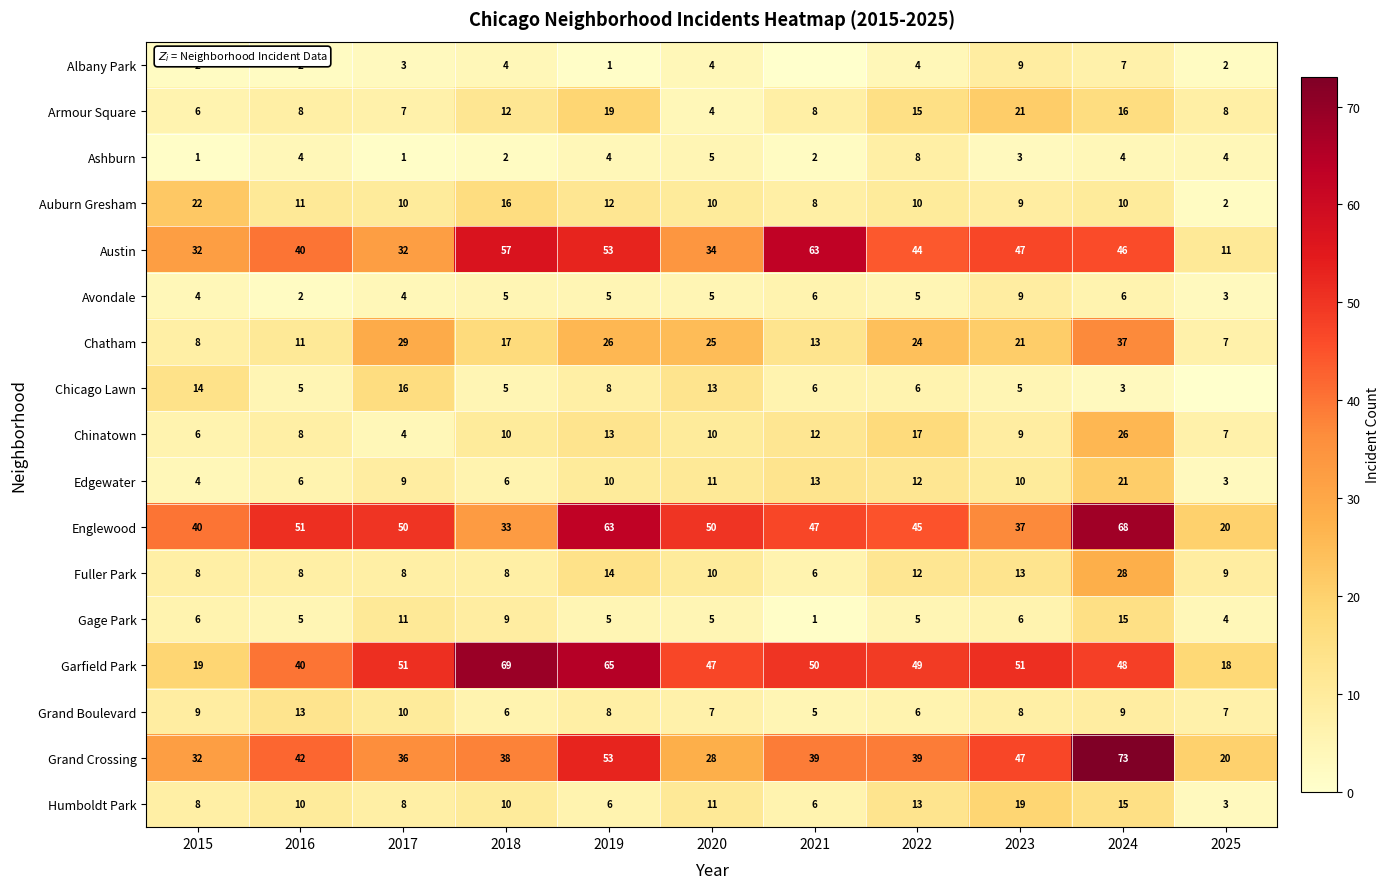

Between 2024 and 2021, which is larger?

2024